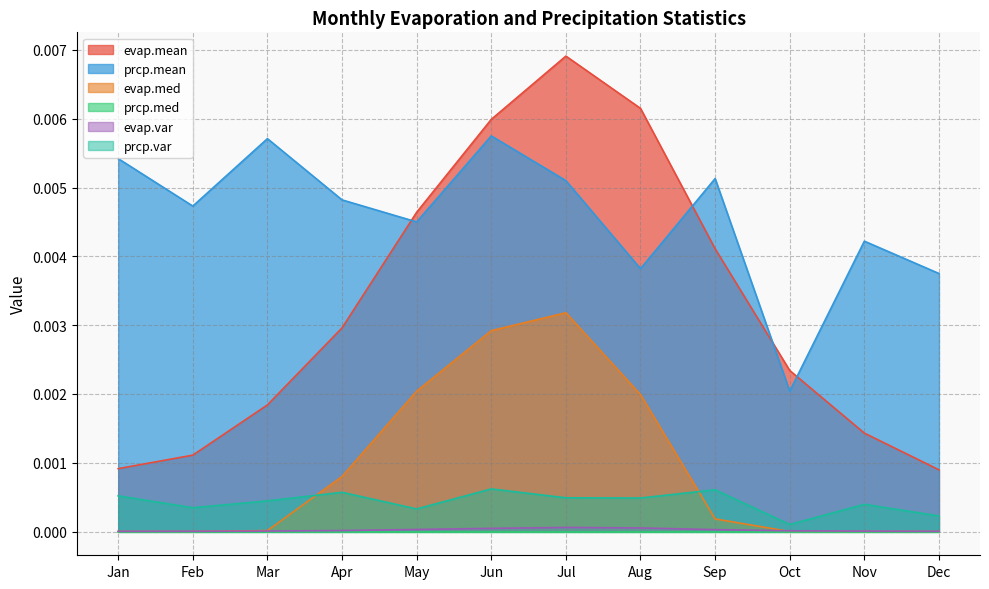

Between Jan and Oct, which series saw the biggest shift?

prcp.mean